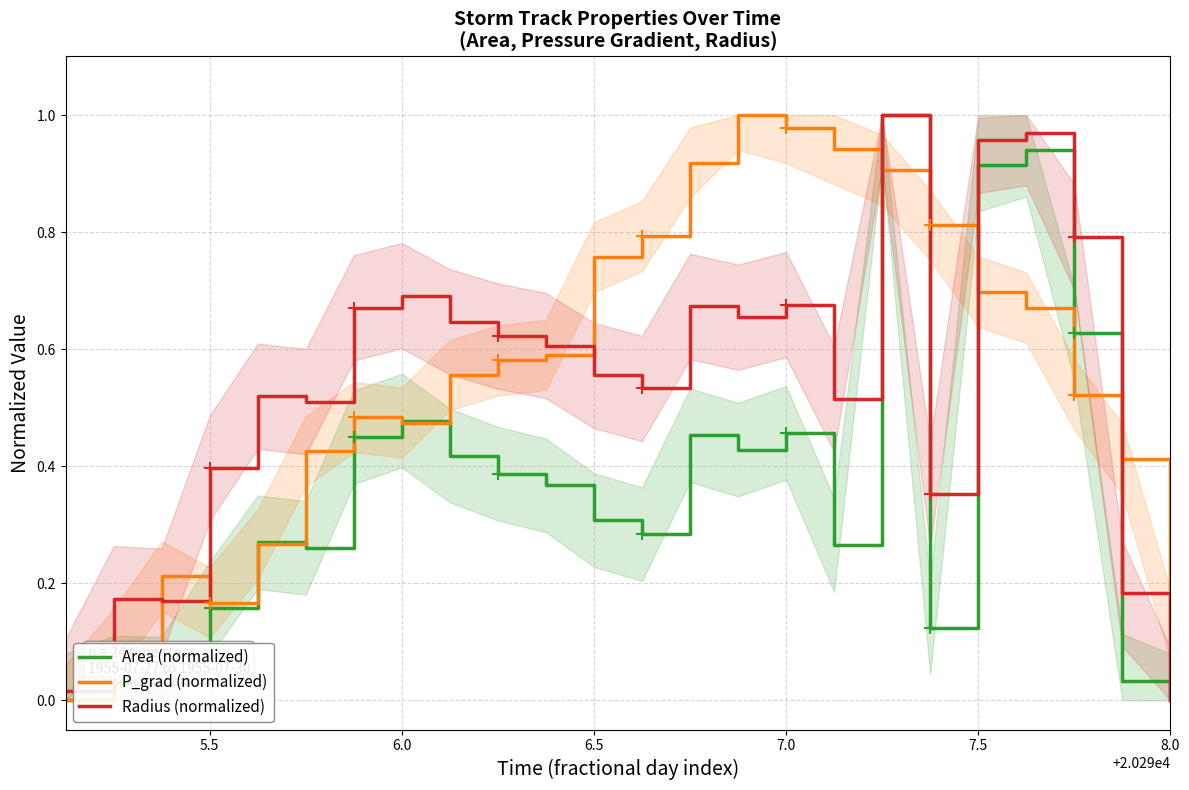

True or false: P_grad (normalized) and Radius (normalized) cross at least once.

True